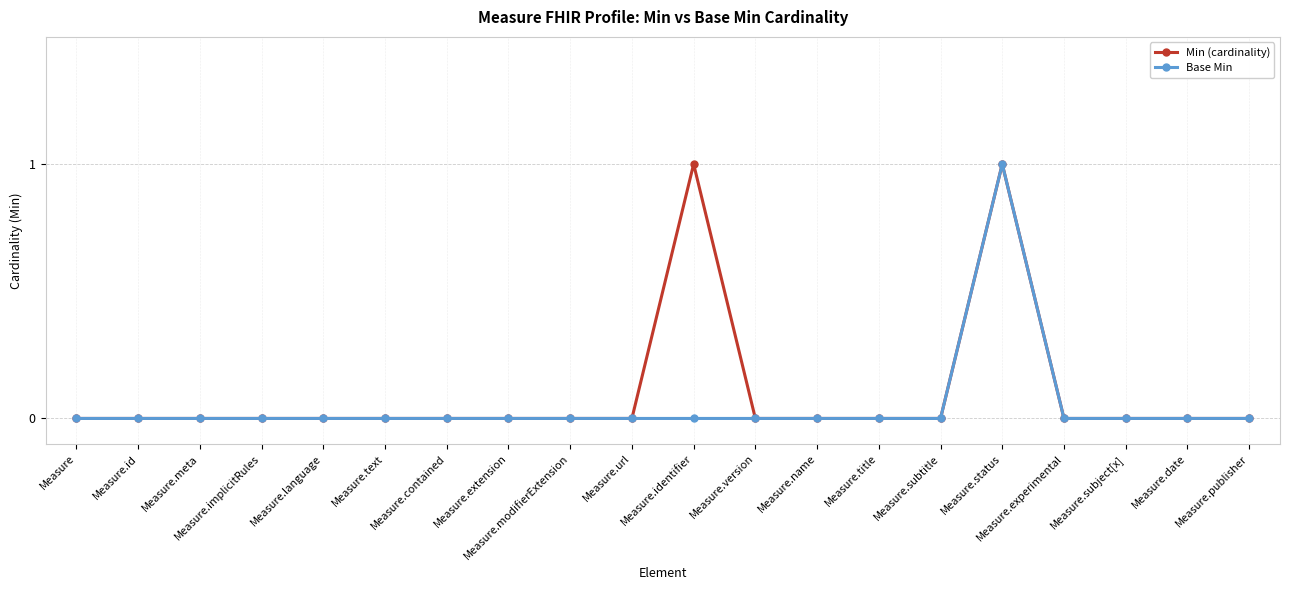

Which category has the highest value in the Base Min series?

Measure.status